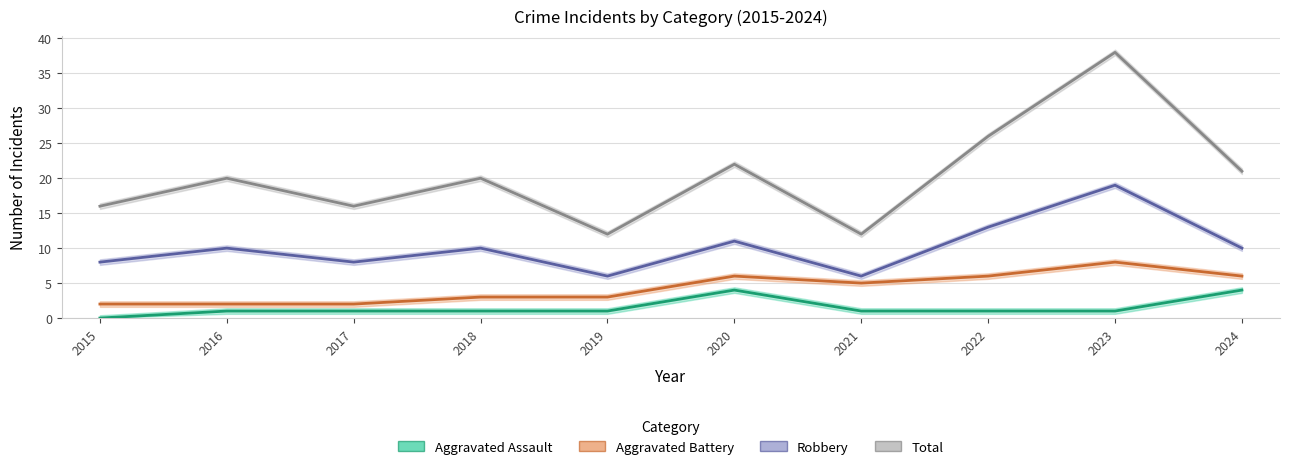

How many distinct data groups are displayed?

4